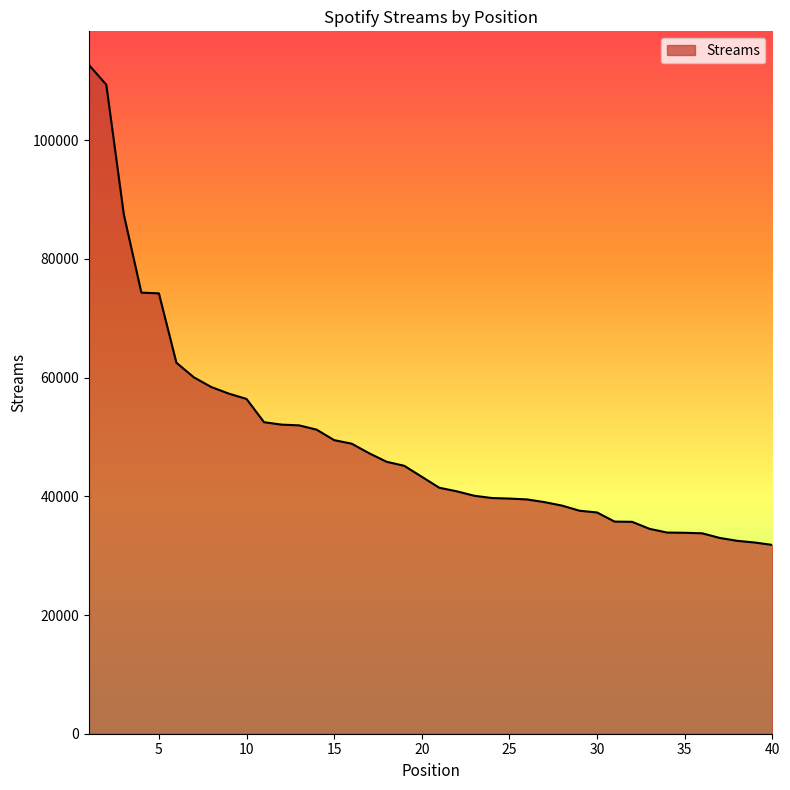

What is the difference between the maximum and minimum values?

80901